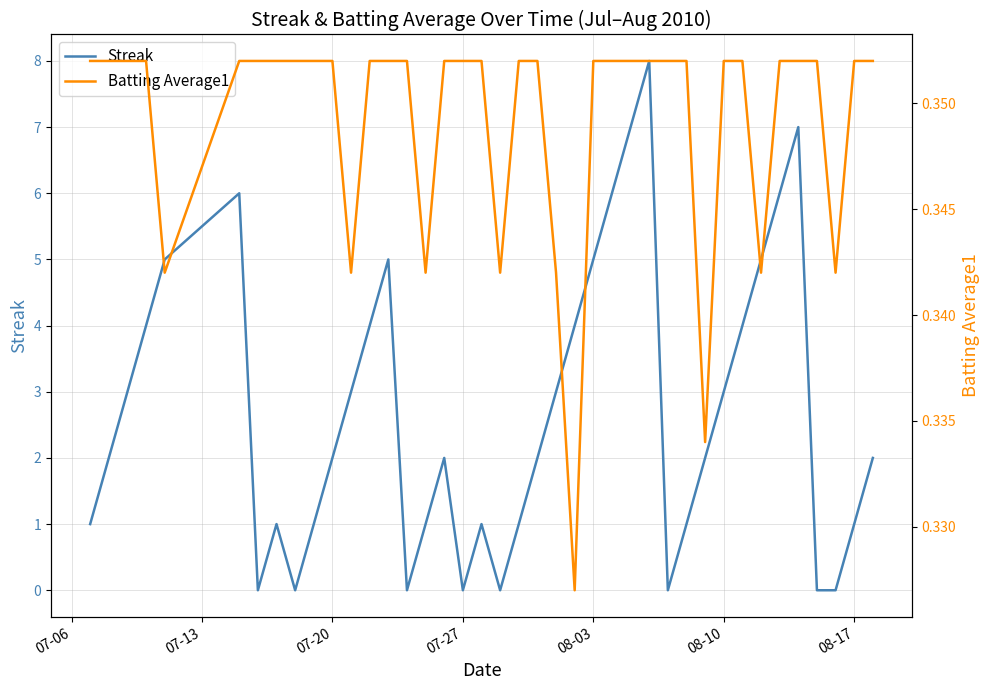

How many lines are shown in the chart?

2